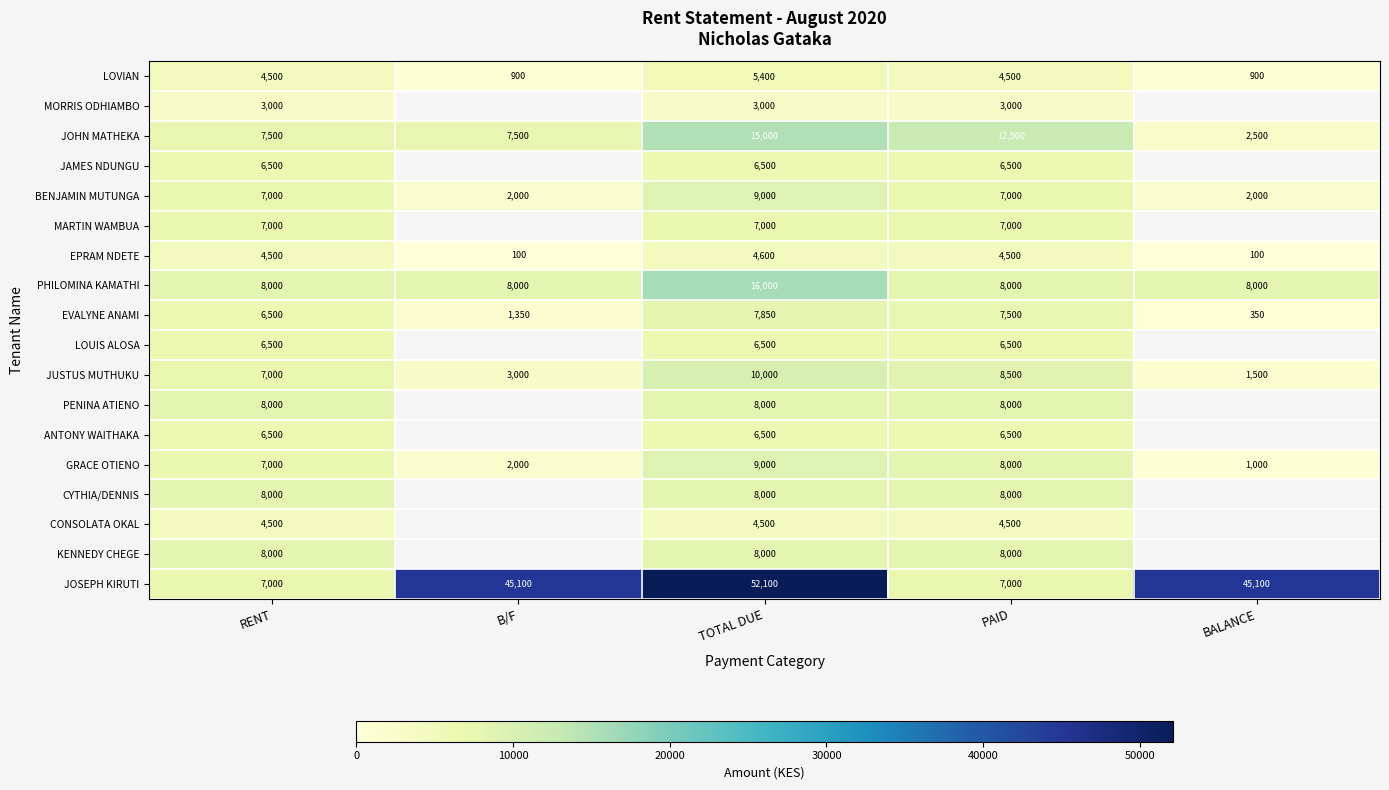

Is the value of JUSTUS MUTHUKU at TOTAL DUE greater than the value of PENINA ATIENO at RENT?

Yes